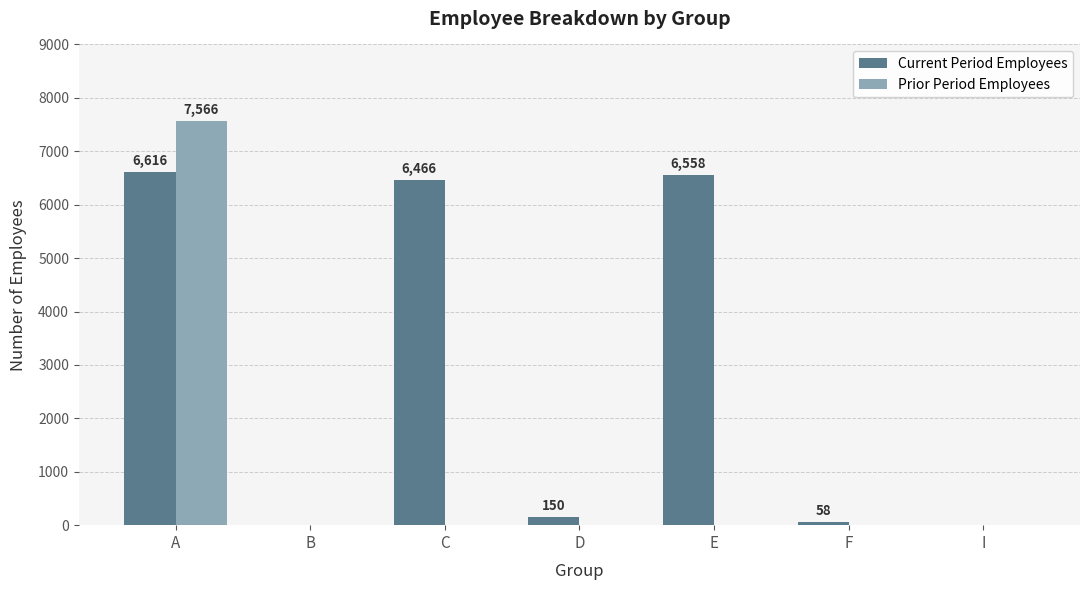

Reading right to left, extract all data points from this chart.

Current Period Employees: 0	58	6558	150	6466	0	6616
Prior Period Employees: 0	0	0	0	0	0	7566